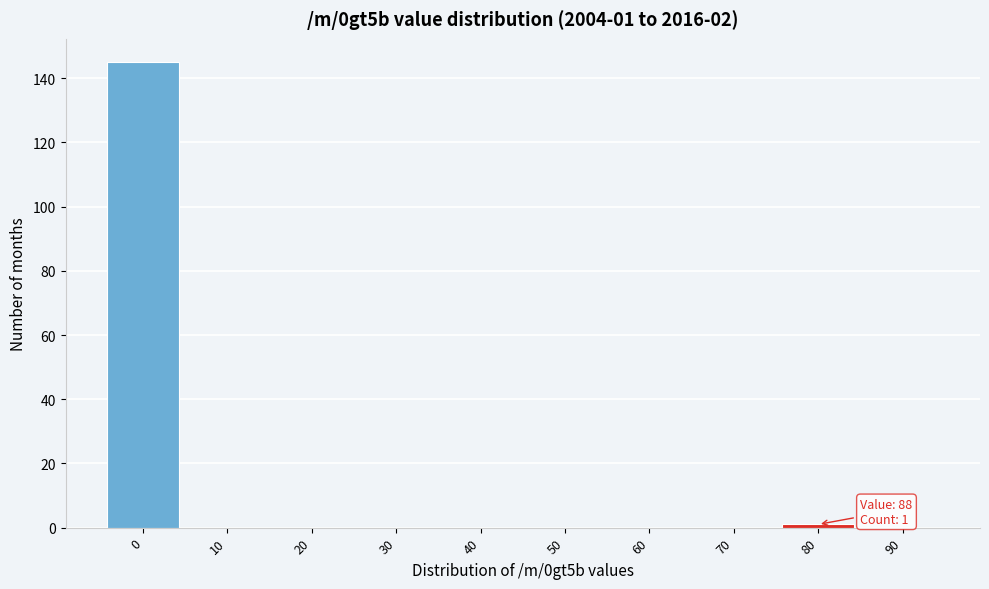

Reading left to right, list all the values displayed in this chart.

0=145	10=0	20=0	30=0	40=0	50=0	60=0	70=0	80=1	90=0